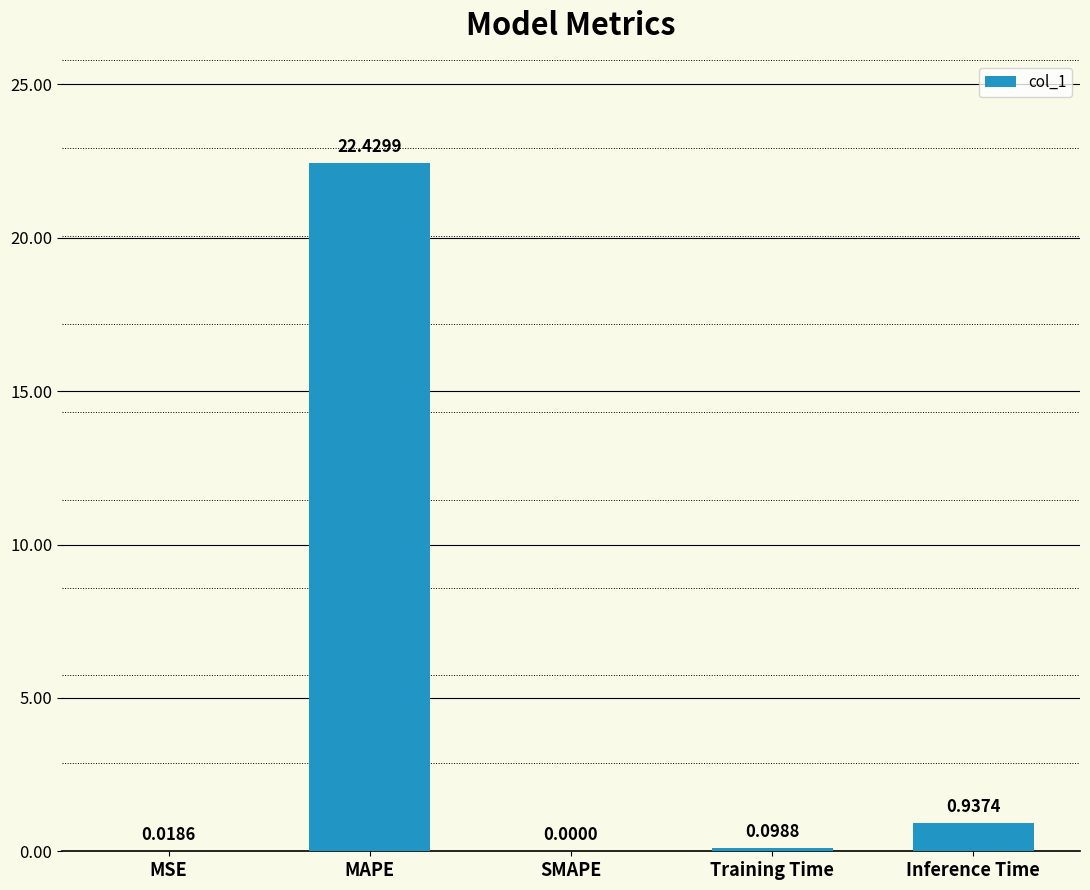

What is the change in value from MSE to Inference Time?

+0.9